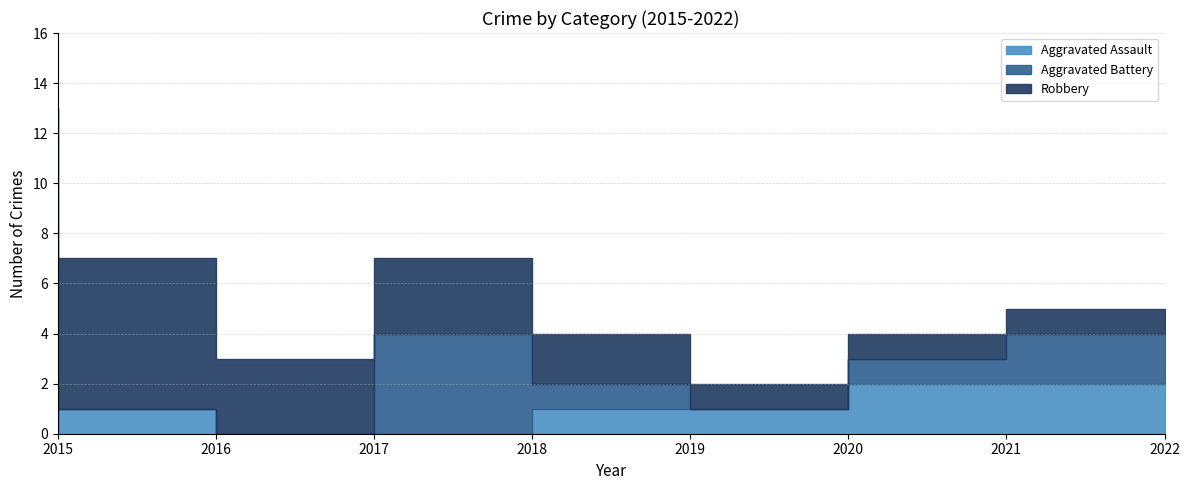

Which series has the largest total across all categories?

Robbery